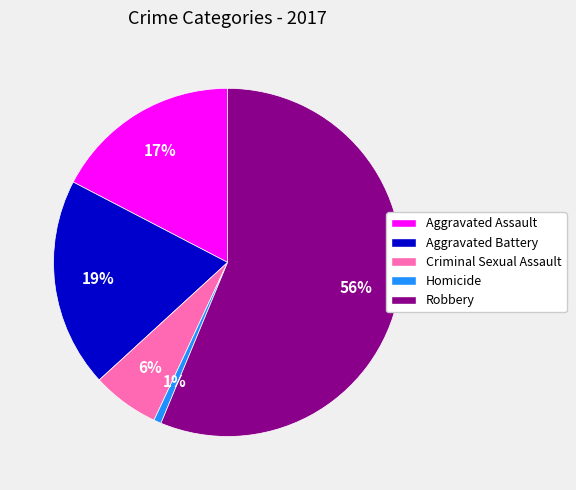

Do Criminal Sexual Assault and Robbery together represent more than half of the pie?

Yes